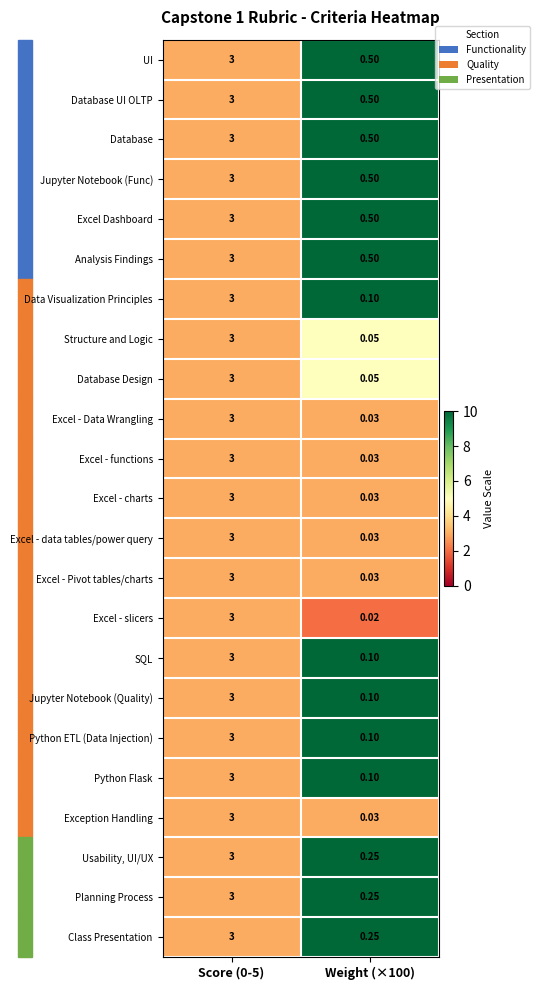

Is the value of Database at Score (0-5) greater than the value of Planning Process at Weight (×100)?

Yes